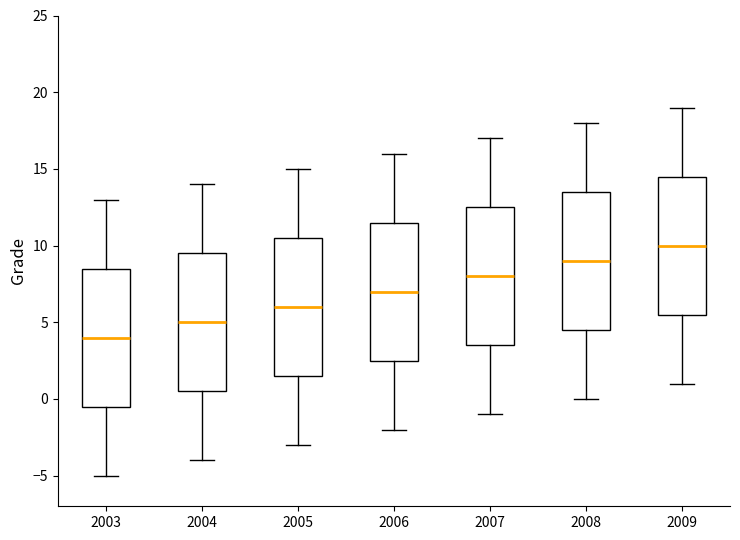

Reading left to right, transcribe this box plot: for each box, give where its median line is, the range the box spans, and where its two whiskers end, as read against the y-axis. The values are not printed on the chart, so give them approximately, as read against the axis.

2003: median 4.0, box -0.5 to 8.5, whiskers -5.0 to 13.0
2004: median 5.0, box 0.5 to 9.5, whiskers -4.0 to 14.0
2005: median 6.0, box 1.5 to 10.5, whiskers -3.0 to 15.0
2006: median 7.0, box 2.5 to 11.5, whiskers -2.0 to 16.0
2007: median 8.0, box 3.5 to 12.5, whiskers -1.0 to 17.0
2008: median 9.0, box 4.5 to 13.5, whiskers 0.0 to 18.0
2009: median 10.0, box 5.5 to 14.5, whiskers 1.0 to 19.0